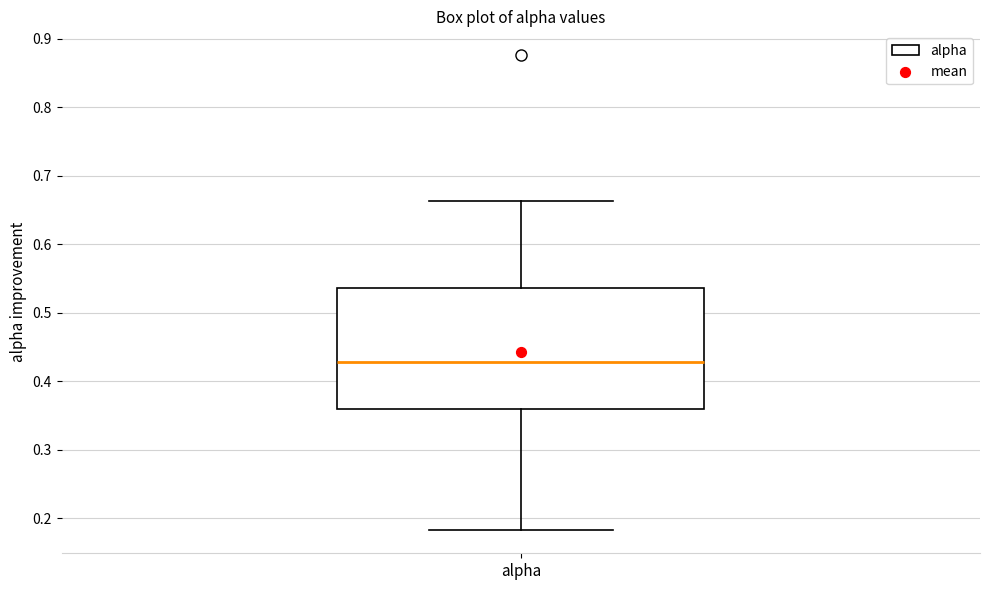

Read this box plot against the y-axis: the position of the median line, the range covered by the box, and the ends of both whiskers. The values are not printed on the chart, so give them approximately, as read against the axis.

median 0.43, box 0.36 to 0.54, whiskers 0.18 to 0.66